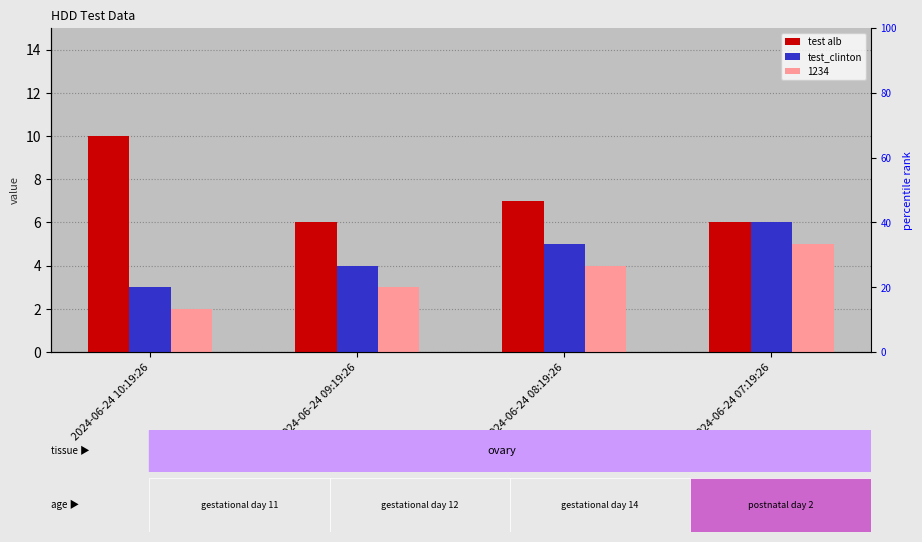

What is the label of the 4th bar from the left?

2024-06-24 07:19:26